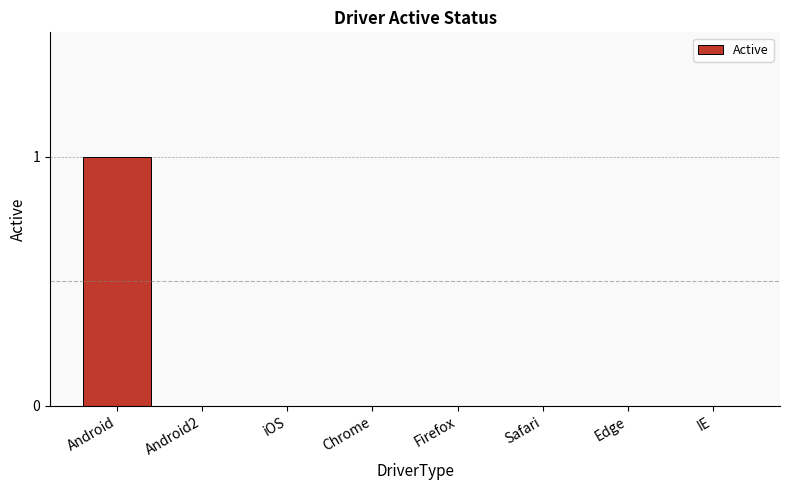

The value at IE is 1. True or false?

False